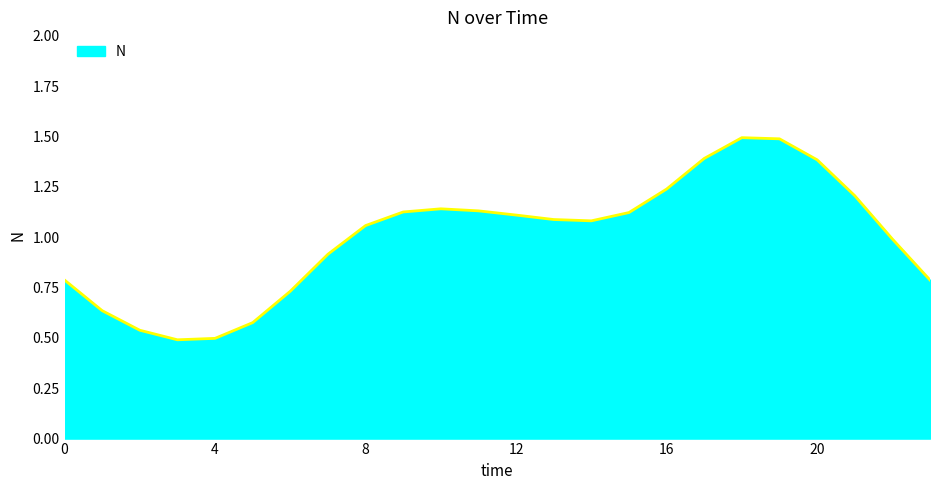

What is the difference between the maximum and minimum values?

1.0